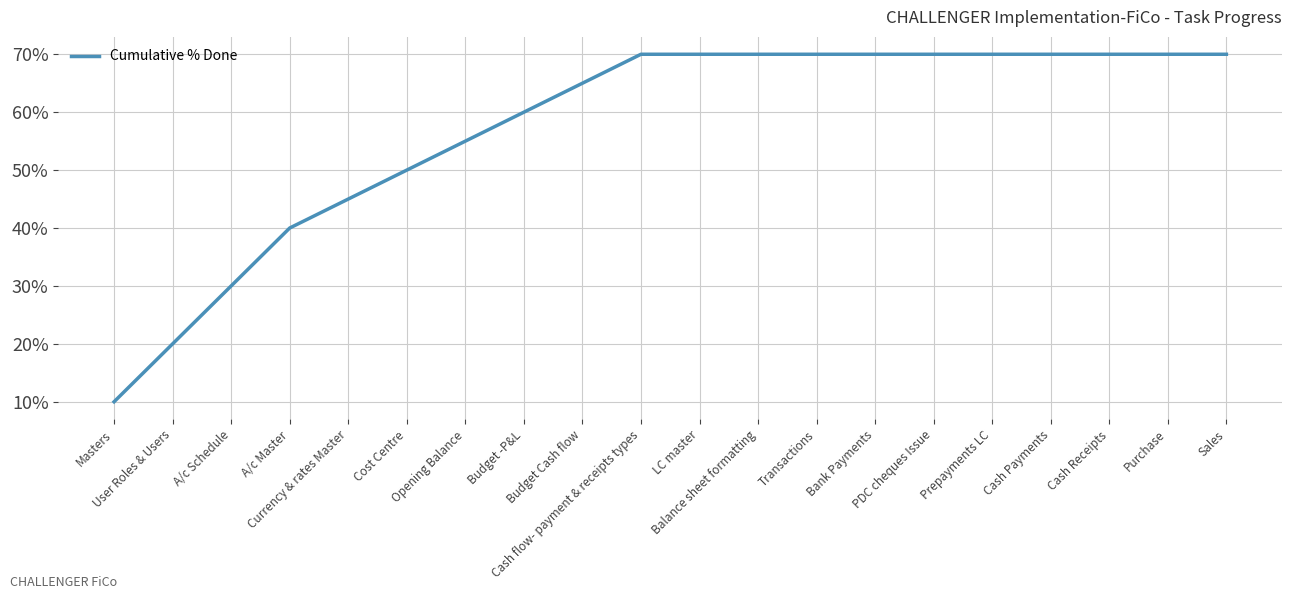

What value does the data have at Purchase?

0.7